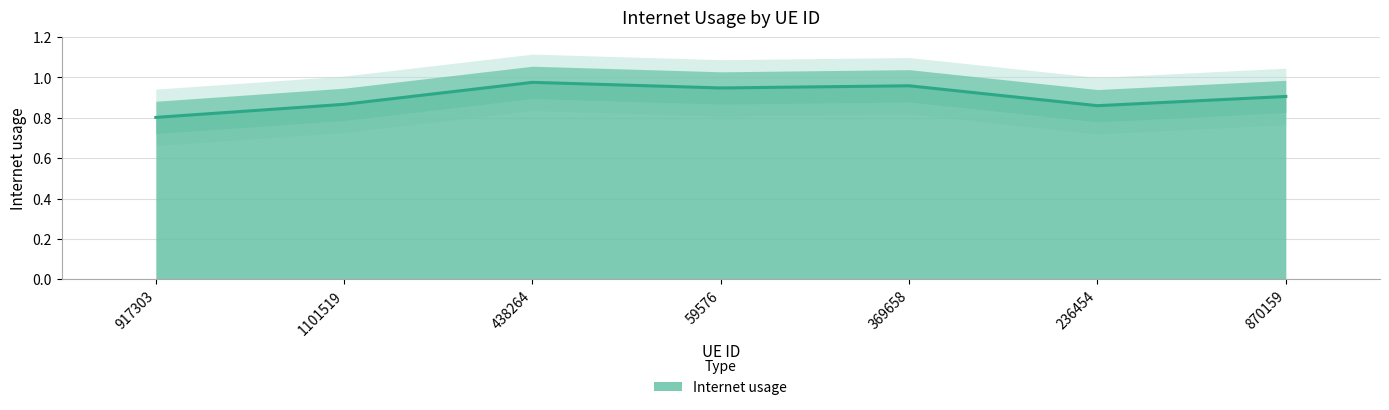

Reading left to right, what are all the values shown in this chart?

917303=0.8	1101519=0.9	438264=1.0	59576=0.9	369658=1.0	236454=0.9	870159=0.9